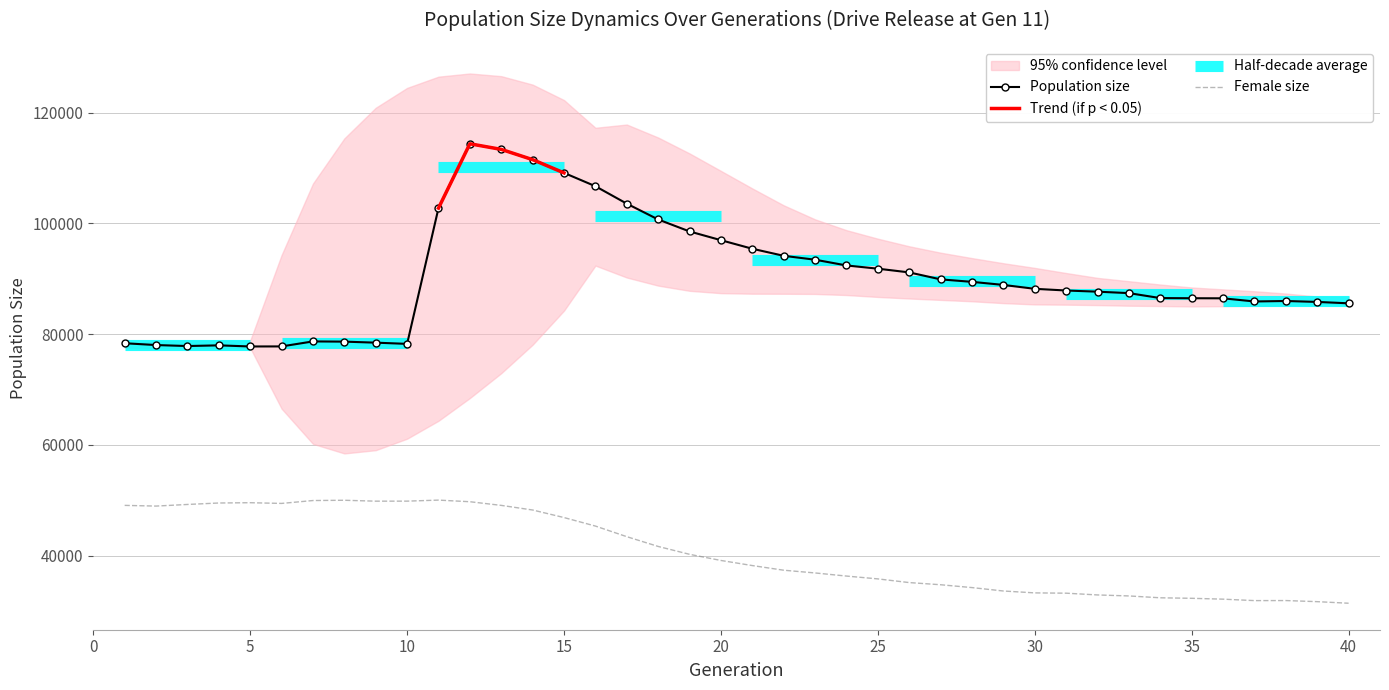

True or false: Population size and Female size intersect in this chart.

False